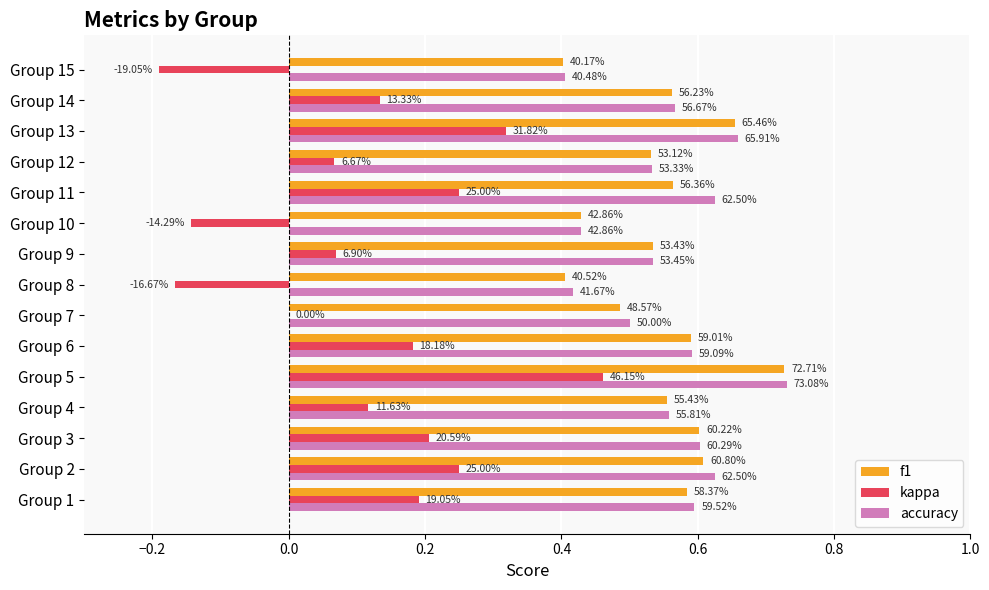

What are all the series names shown in the legend?

f1, kappa, accuracy